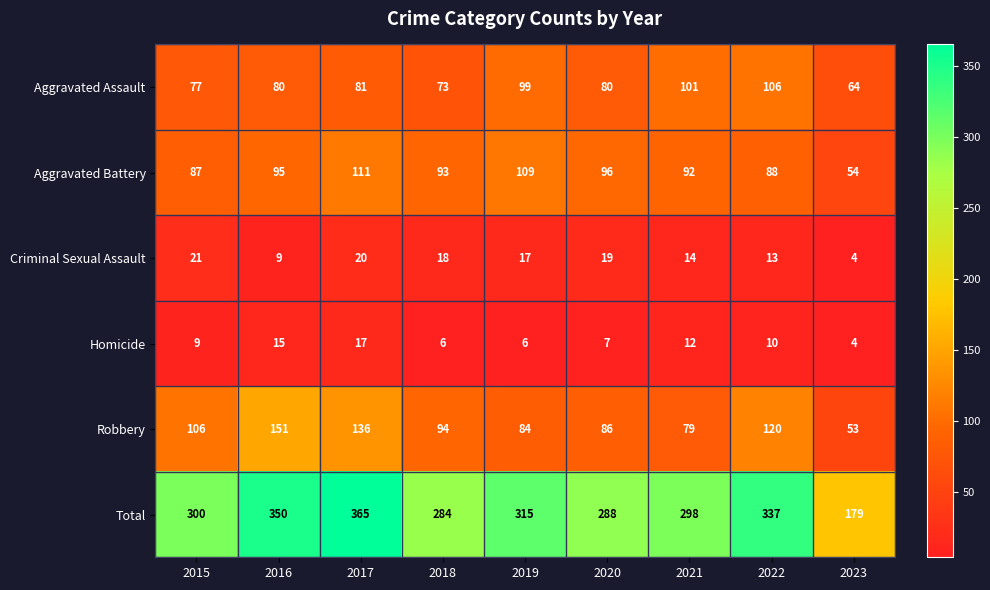

What is the total value across all series at 2022?

674